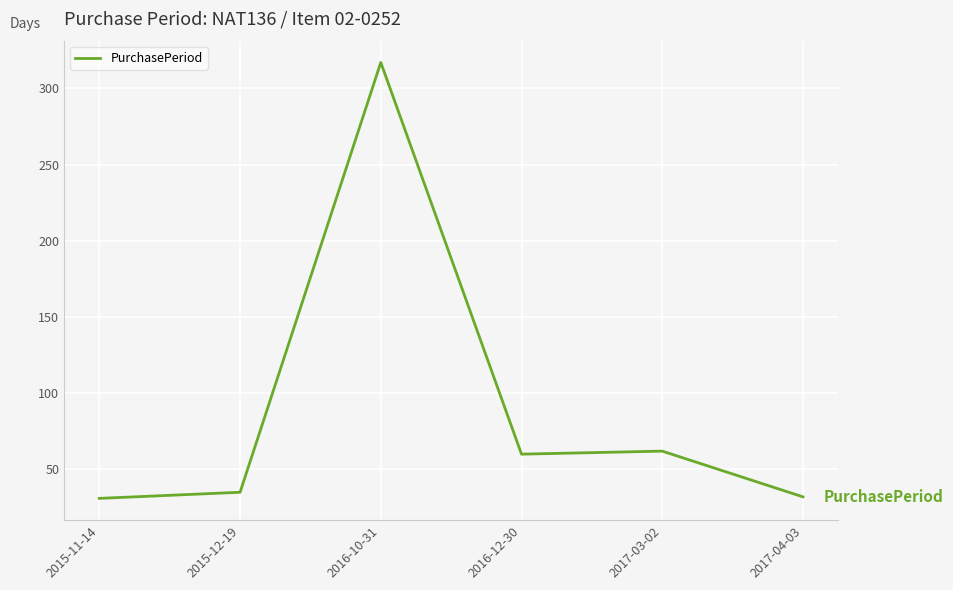

The chart shows a value of 14 at 2016-12-30. True or false?

False